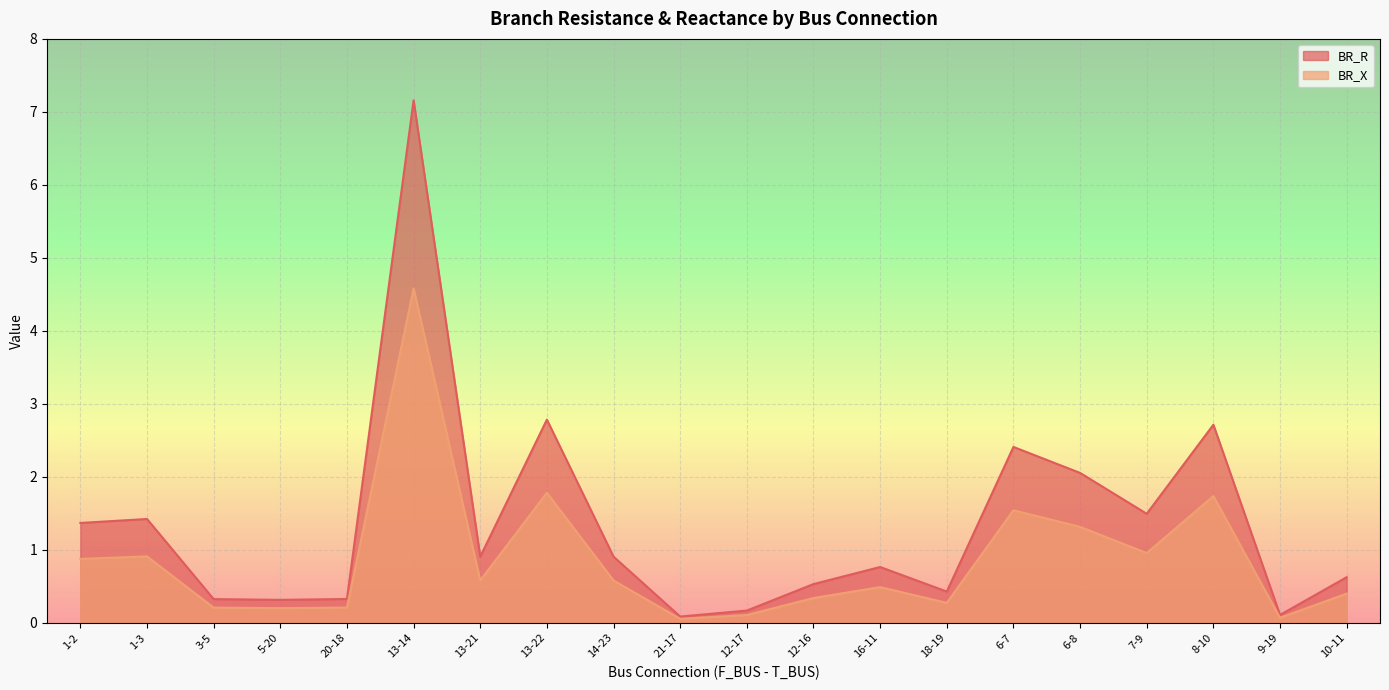

The value of BR_X at 10-11 is 0.2. True or false?

False